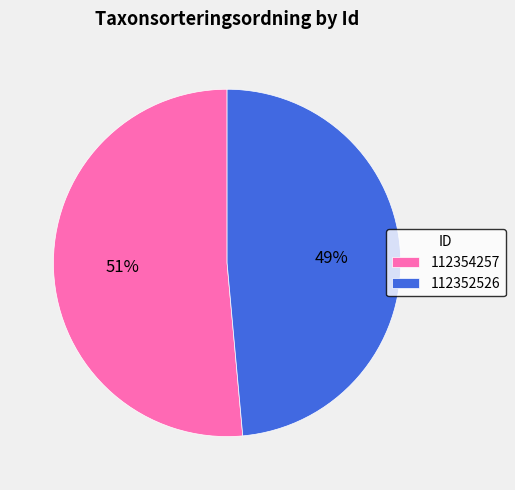

How many slices are in this pie chart?

2